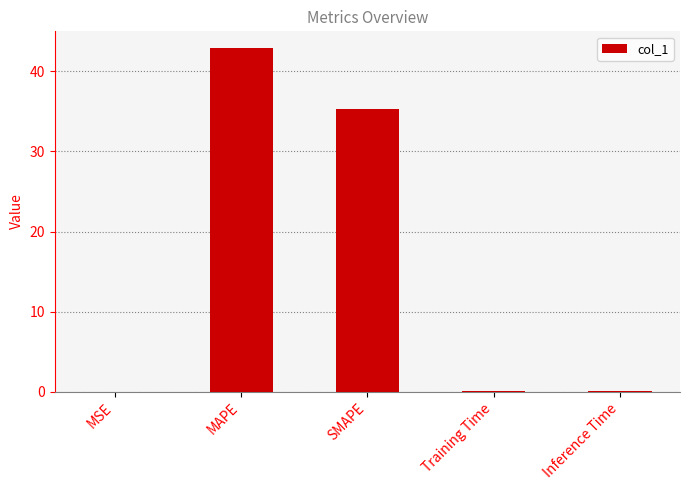

The value at MAPE is 22.4. True or false?

False